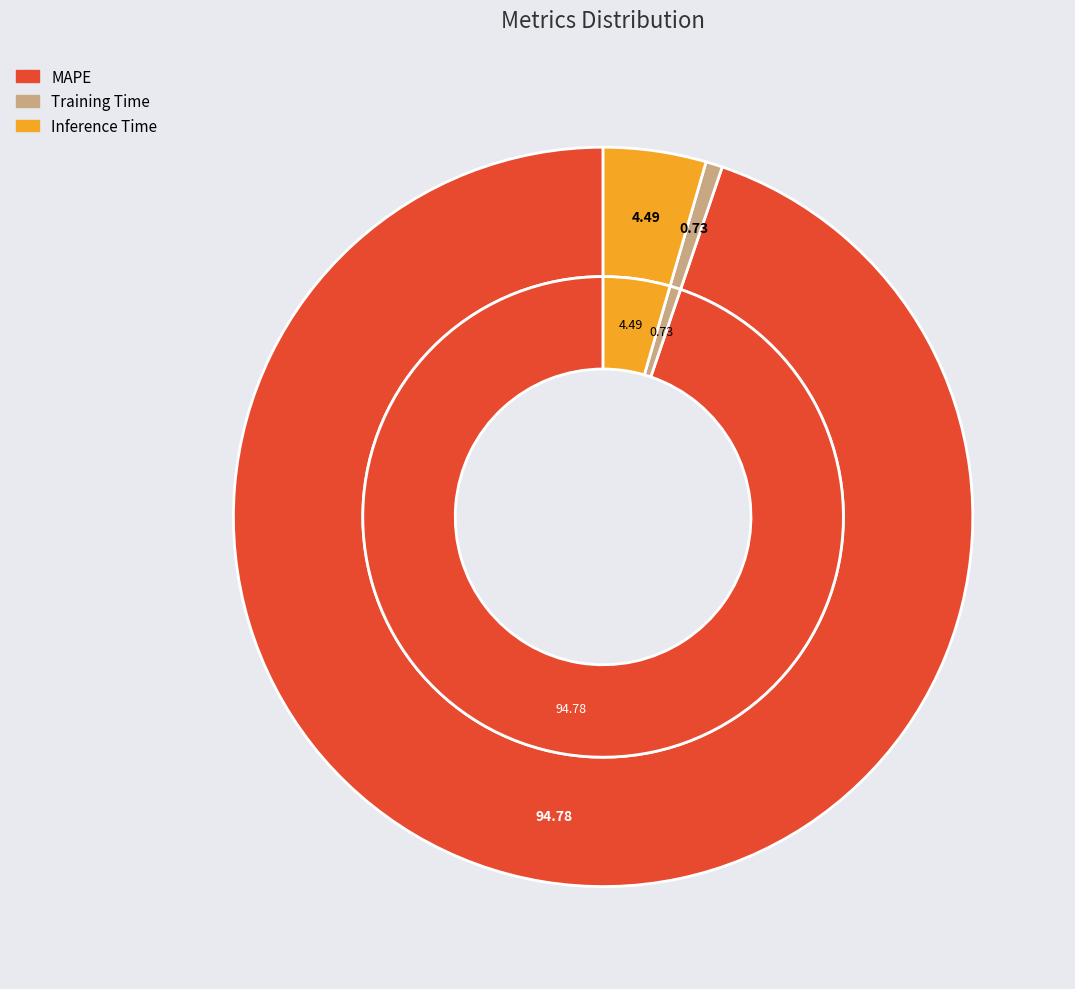

What is the largest slice in the pie chart?

MAPE